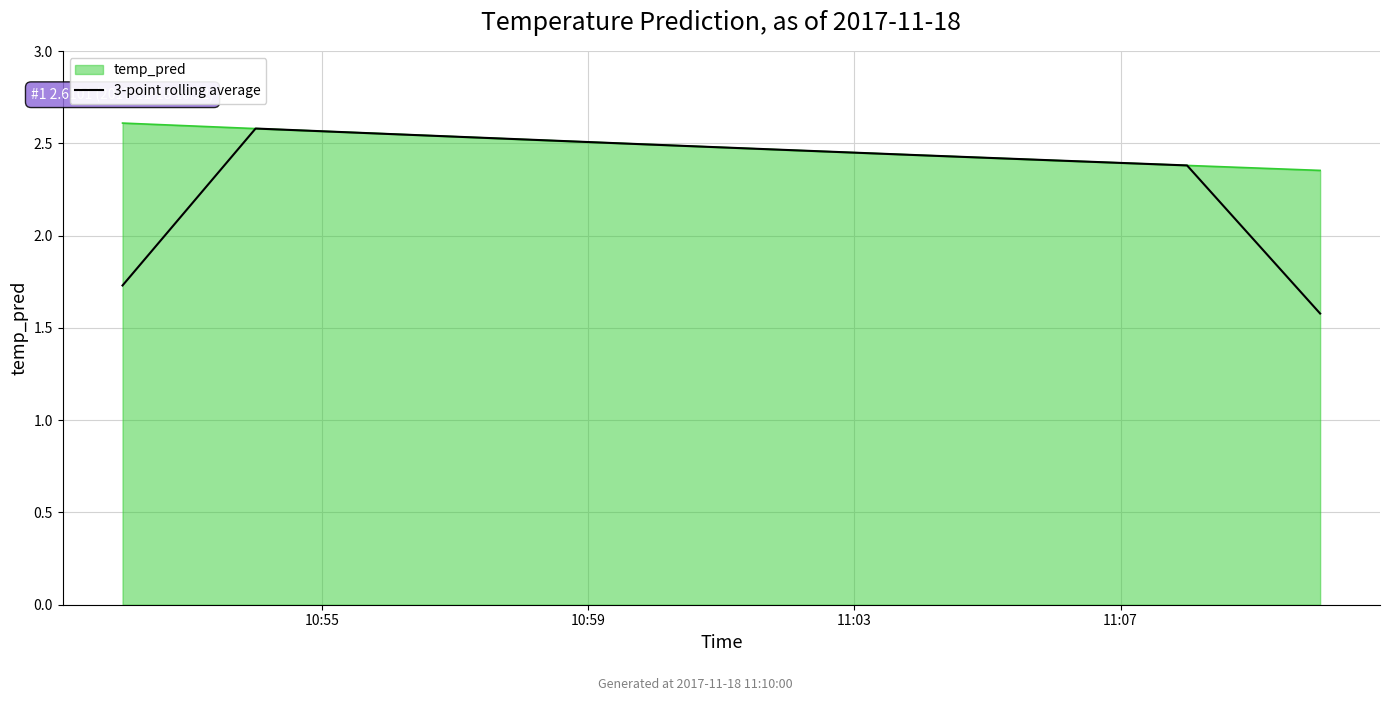

Which series has the largest range (max minus min)?

3-point rolling average